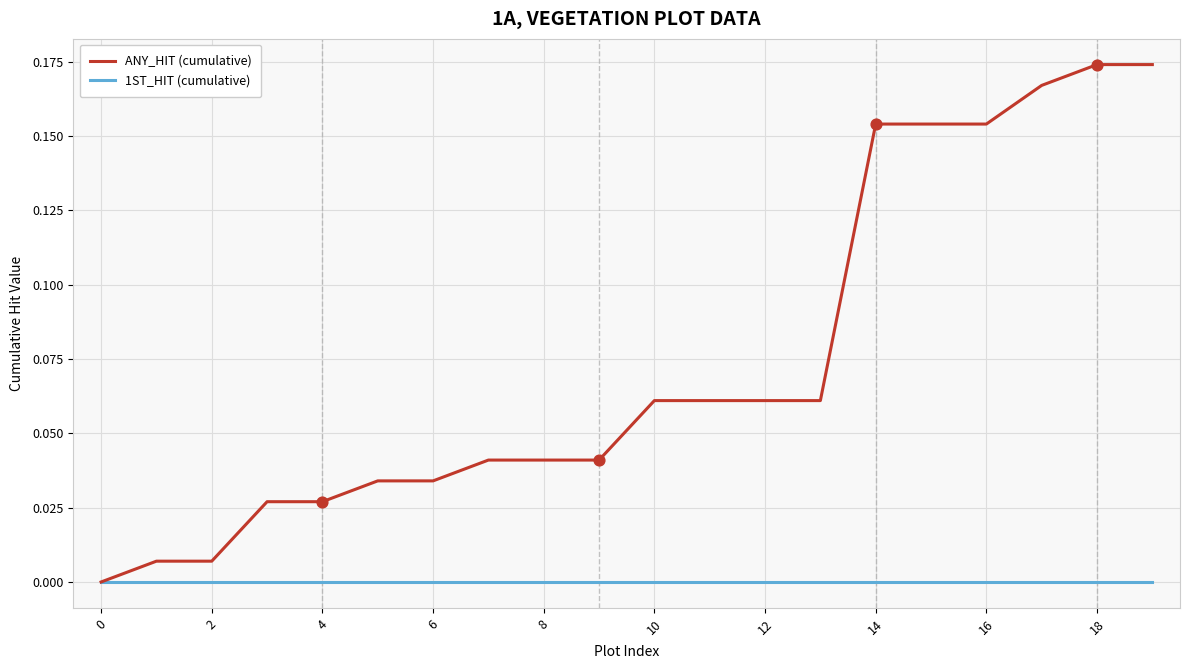

Which series has the widest spread of values?

ANY_HIT (cumulative)